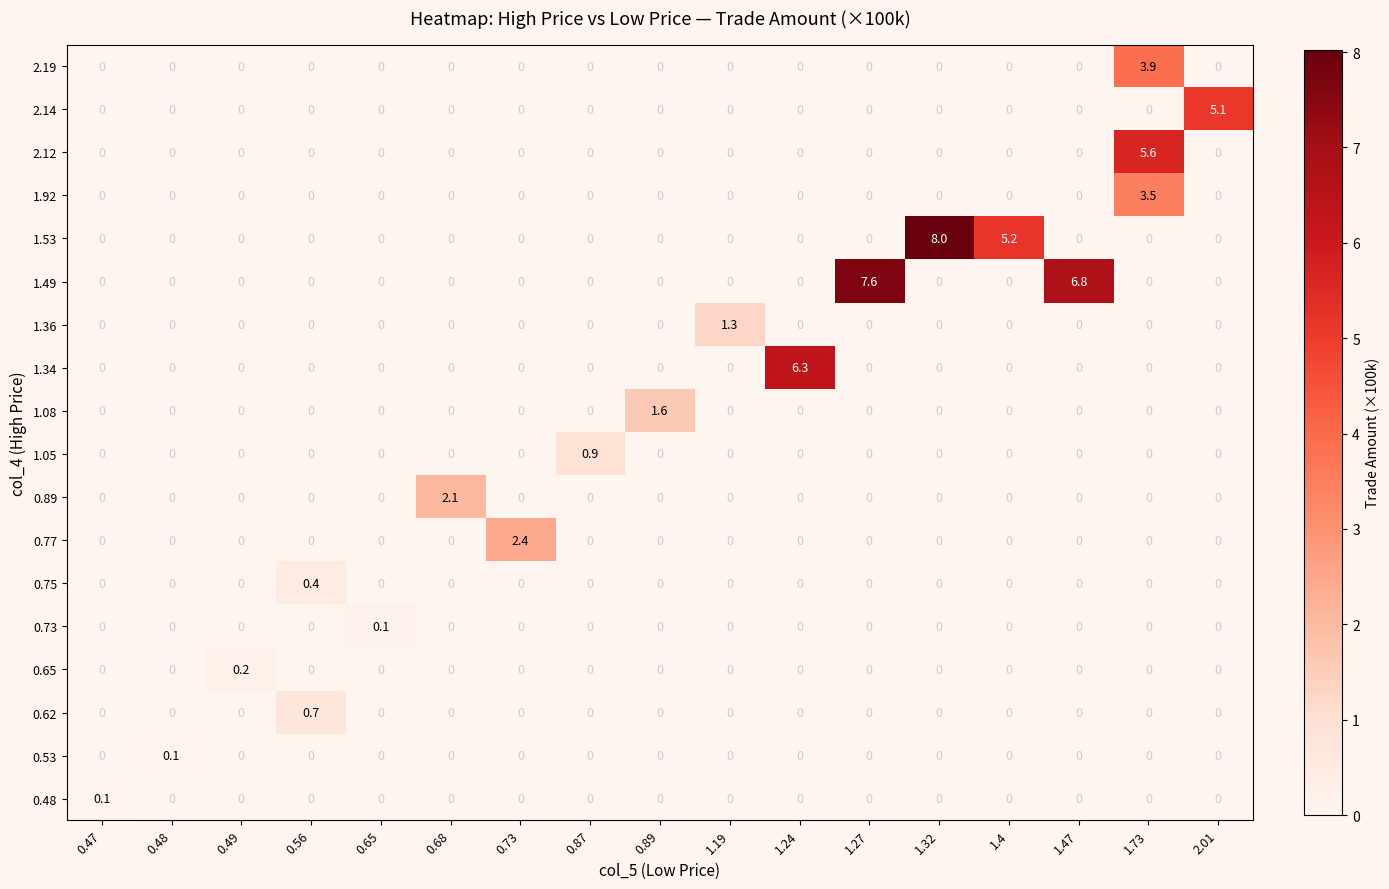

Is it true that 1.36 equals 0.0 at 0.73?

True